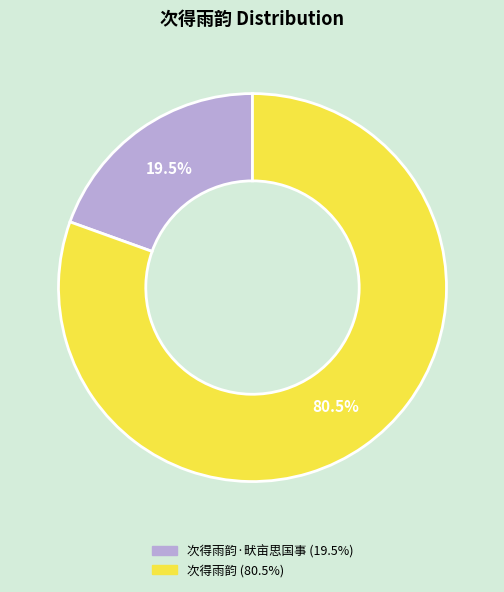

Is there a majority slice in this chart?

Yes